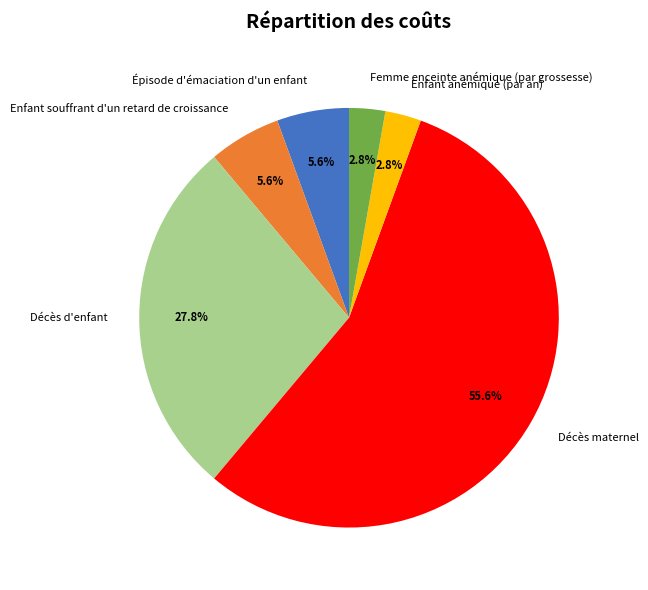

Which slice is the largest?

Décès maternel